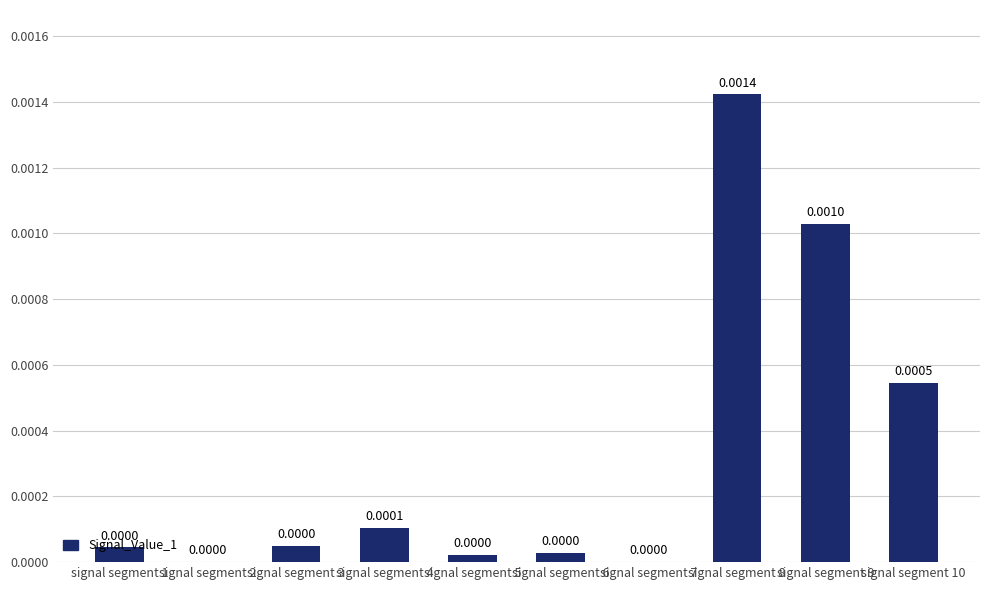

Which has a higher value, signal segment 1 or signal segment 10?

signal segment 10